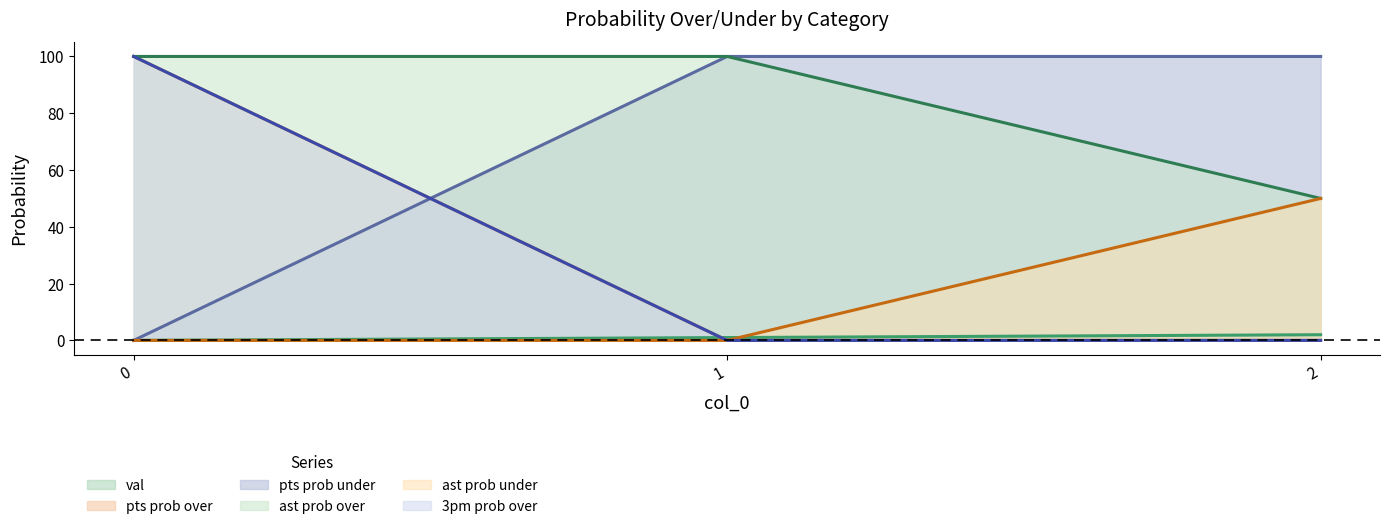

List the series in order of their peak value, lowest first.

val, ast prob under, pts prob over, pts prob under, ast prob over, 3pm prob over